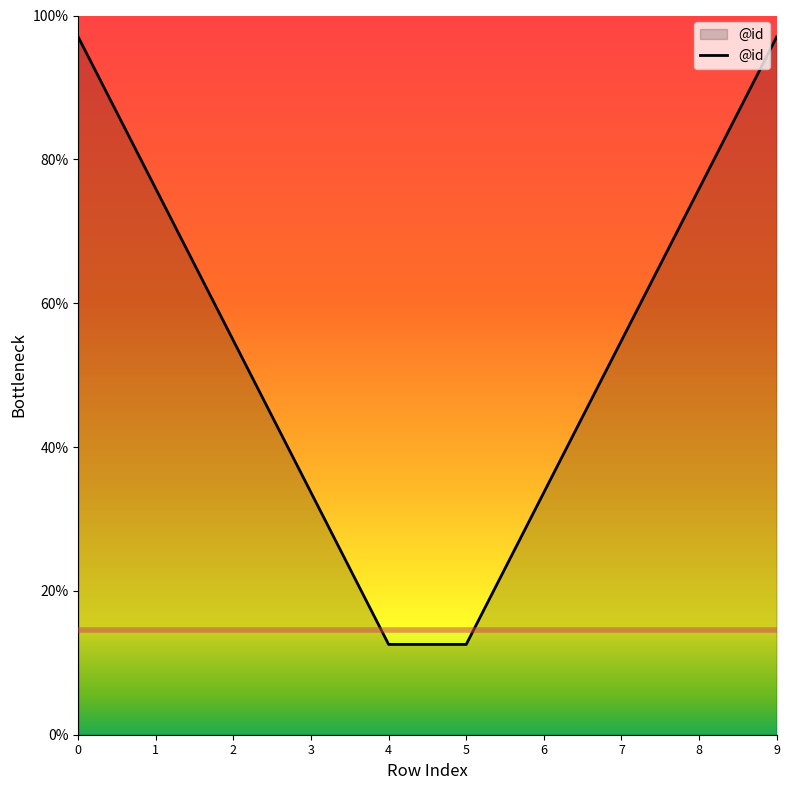

The chart shows a value of 135.7 at 8. True or false?

False